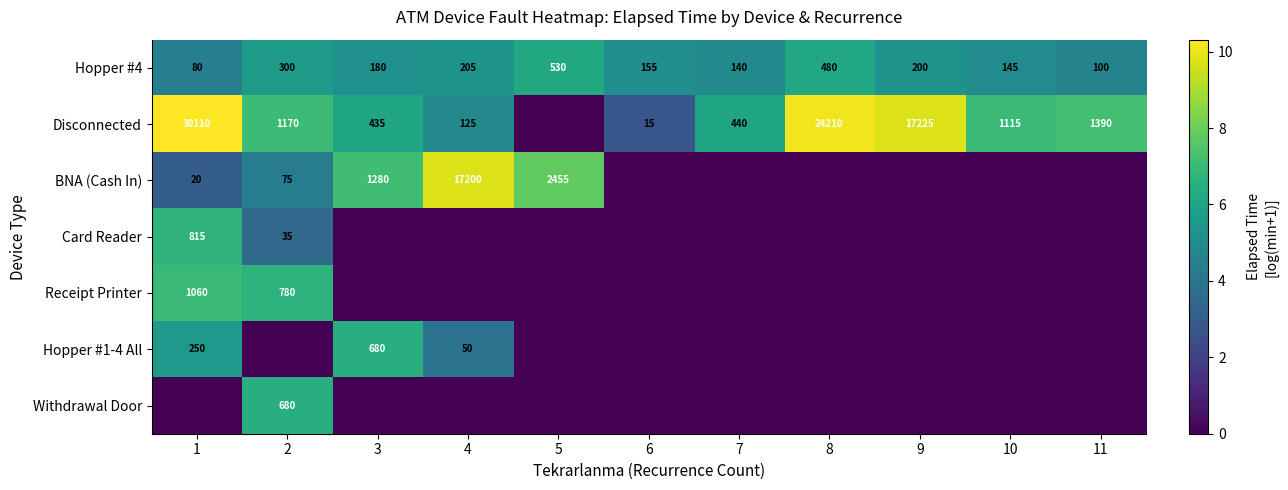

Which series has the largest total across all categories?

Disconnected